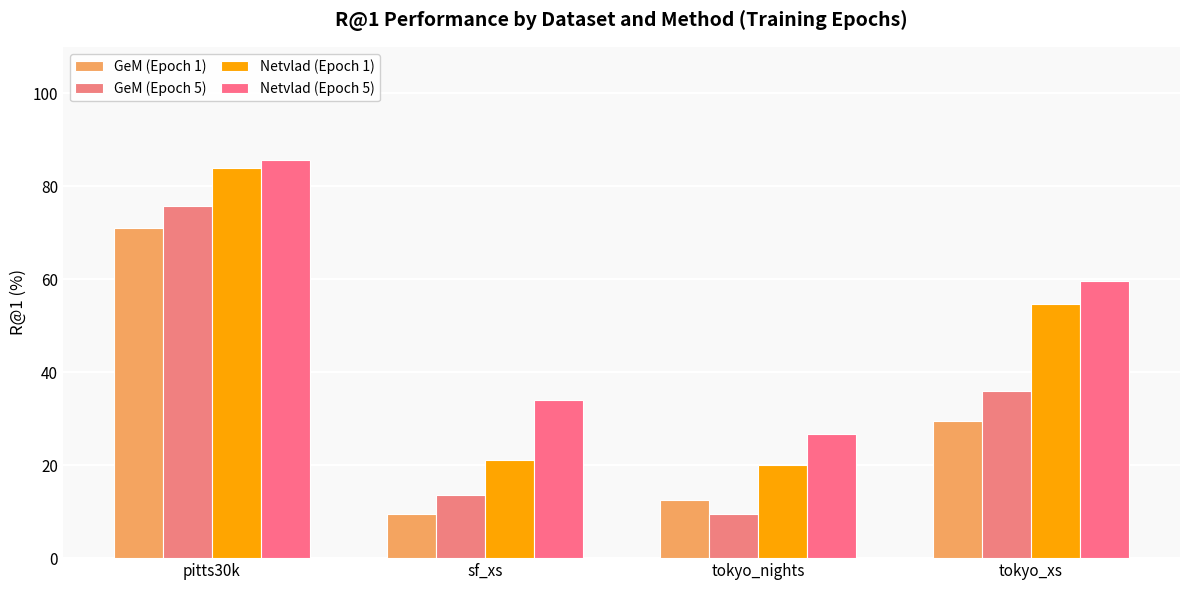

Is it true that GeM (Epoch 5) equals 35.9 at tokyo_xs?

True